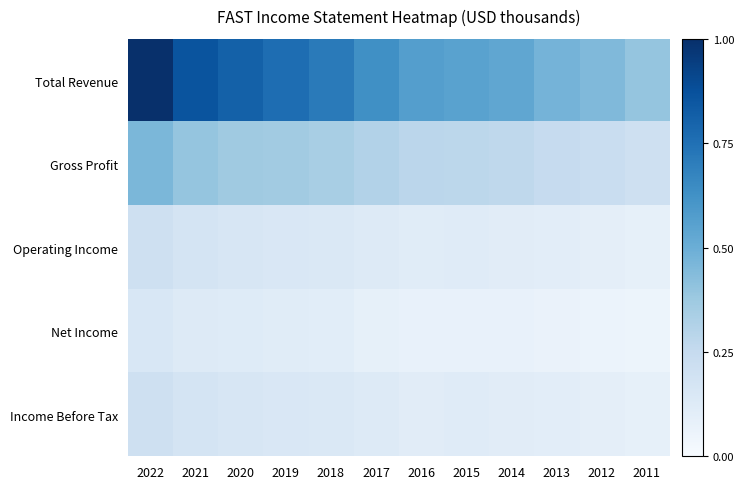

Reading right to left, extract all data points from this chart.

Total Revenue: 2011=0.4	2012=0.4	2013=0.5	2014=0.5	2015=0.6	2016=0.6	2017=0.6	2018=0.7	2019=0.8	2020=0.8	2021=0.9	2022=1.0
Gross Profit: 2011=0.2	2012=0.2	2013=0.2	2014=0.3	2015=0.3	2016=0.3	2017=0.3	2018=0.3	2019=0.4	2020=0.4	2021=0.4	2022=0.5
Operating Income: 2011=0.1	2012=0.1	2013=0.1	2014=0.1	2015=0.1	2016=0.1	2017=0.1	2018=0.1	2019=0.2	2020=0.2	2021=0.2	2022=0.2
Net Income: 2011=0.1	2012=0.1	2013=0.1	2014=0.1	2015=0.1	2016=0.1	2017=0.1	2018=0.1	2019=0.1	2020=0.1	2021=0.1	2022=0.2
Income Before Tax: 2011=0.1	2012=0.1	2013=0.1	2014=0.1	2015=0.1	2016=0.1	2017=0.1	2018=0.1	2019=0.1	2020=0.2	2021=0.2	2022=0.2